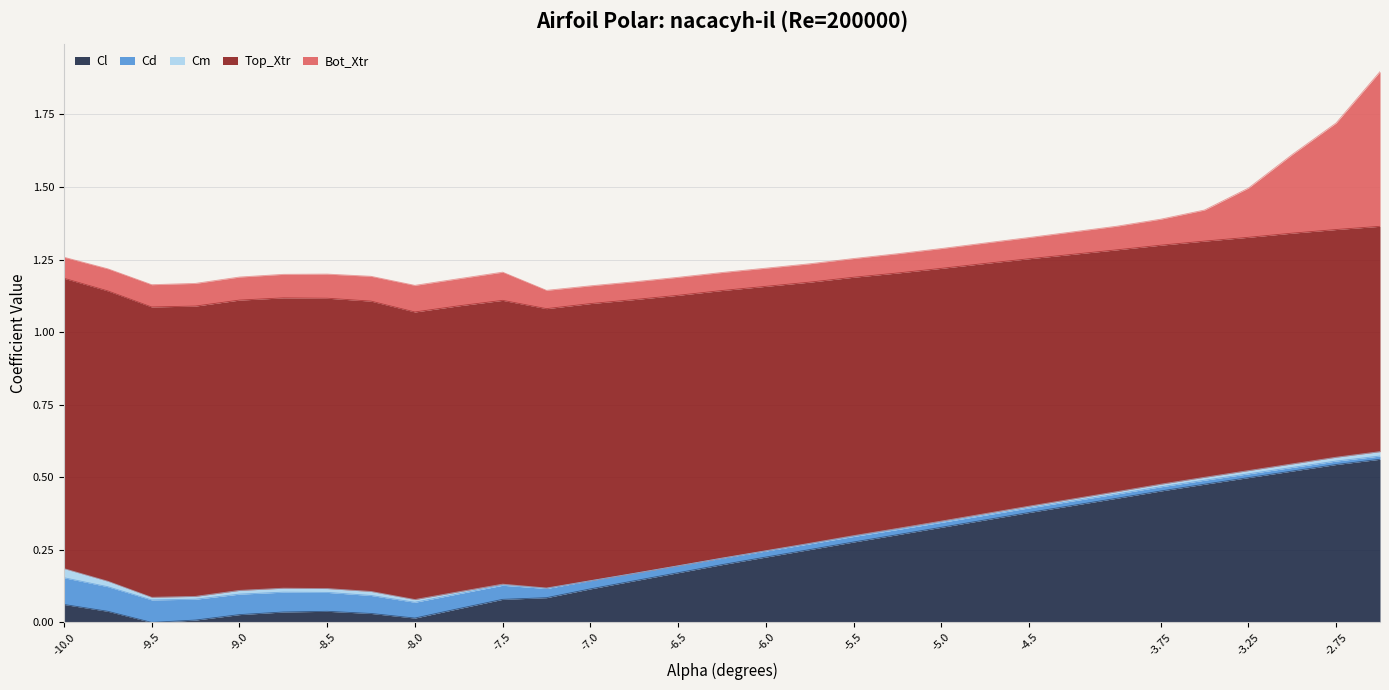

True or false: Top_Xtr has a value of 0.9 at -5.25.

True